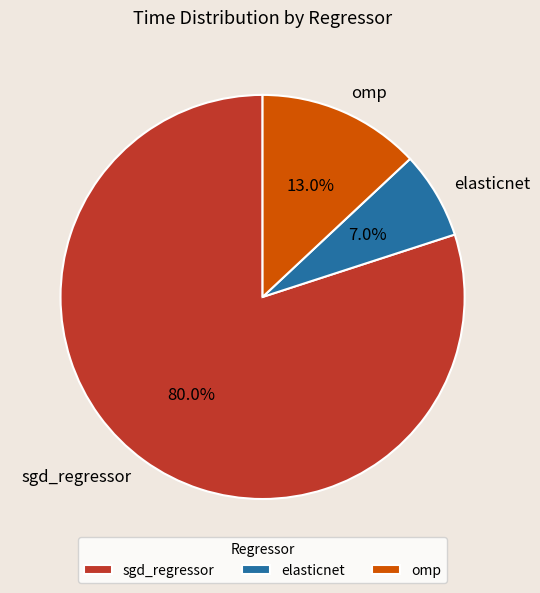

Count the number of slices in the pie.

3